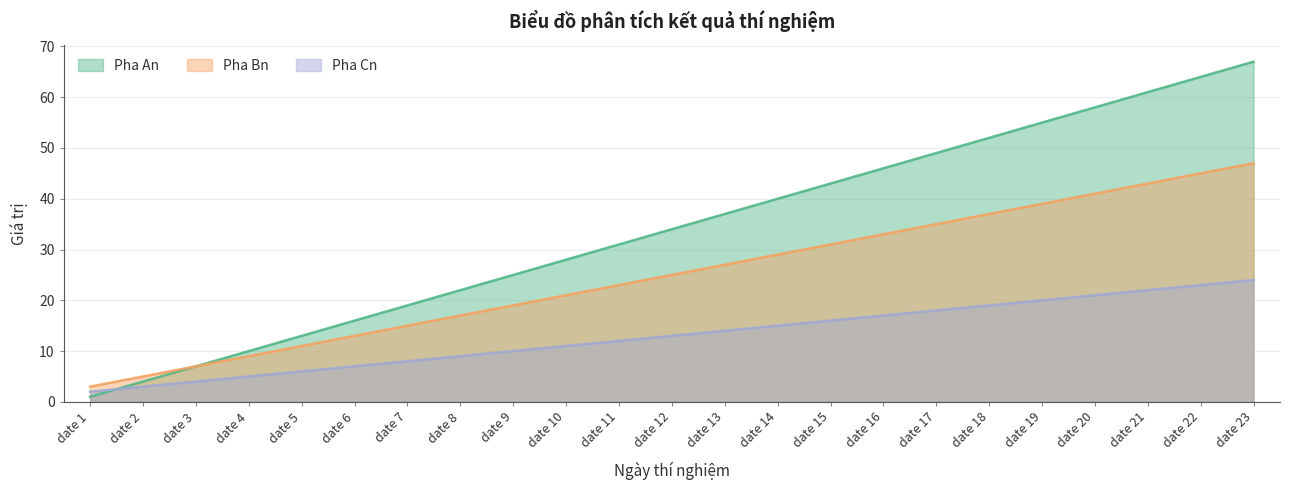

Which series has the widest spread of values?

Pha An